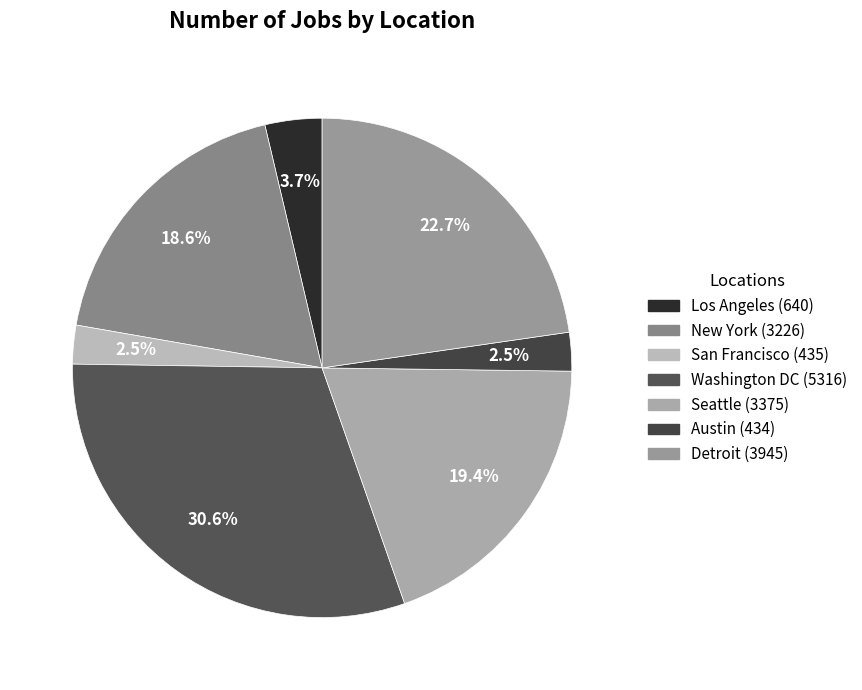

Is there any slice that represents more than half of the pie?

No